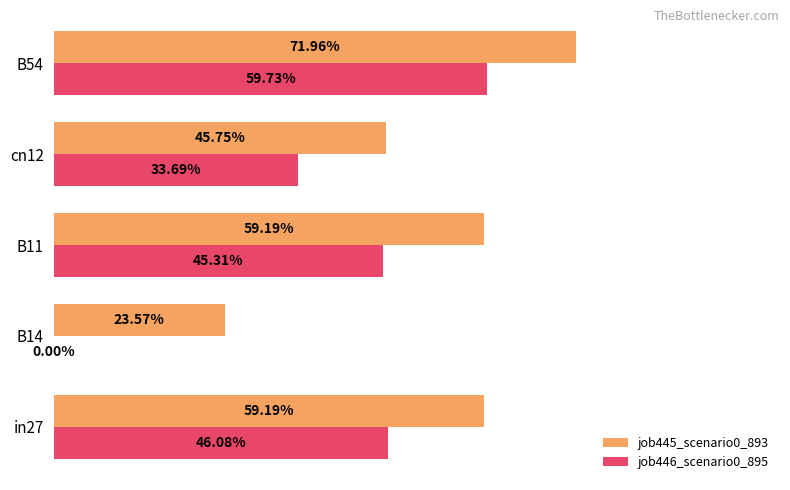

What are all the series names shown in the legend?

job445_scenario0_893, job446_scenario0_895